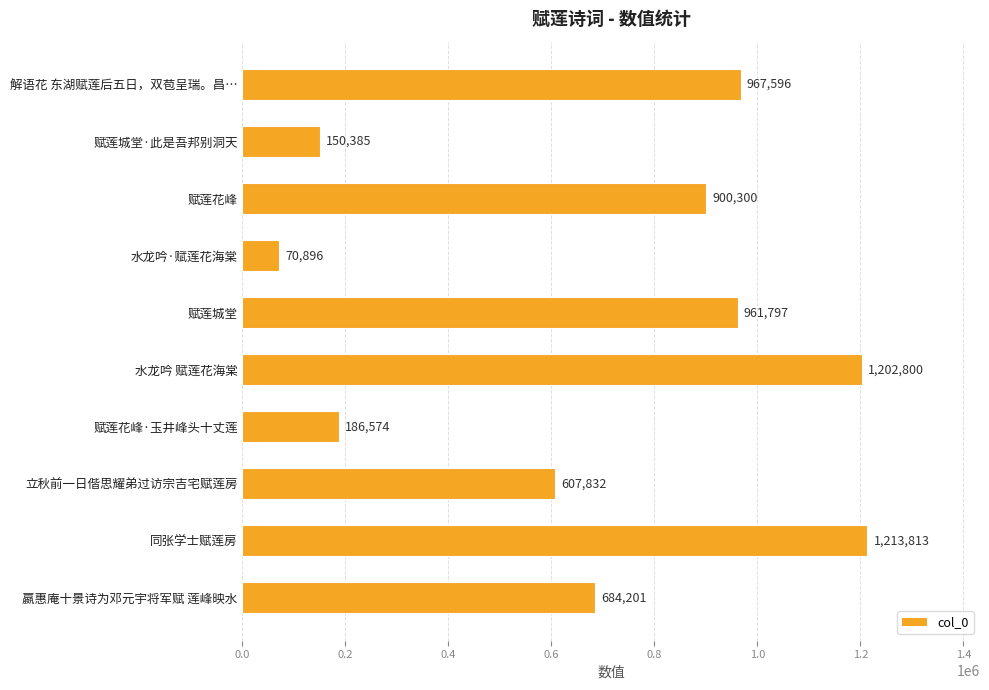

How many data points are less than 900300?

5